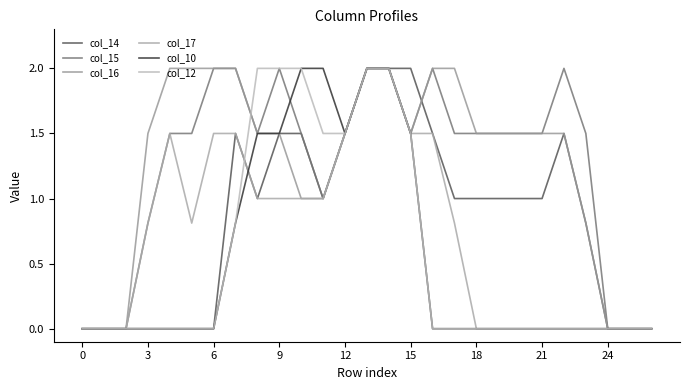

Is this an area chart (filled region under the line)?

No